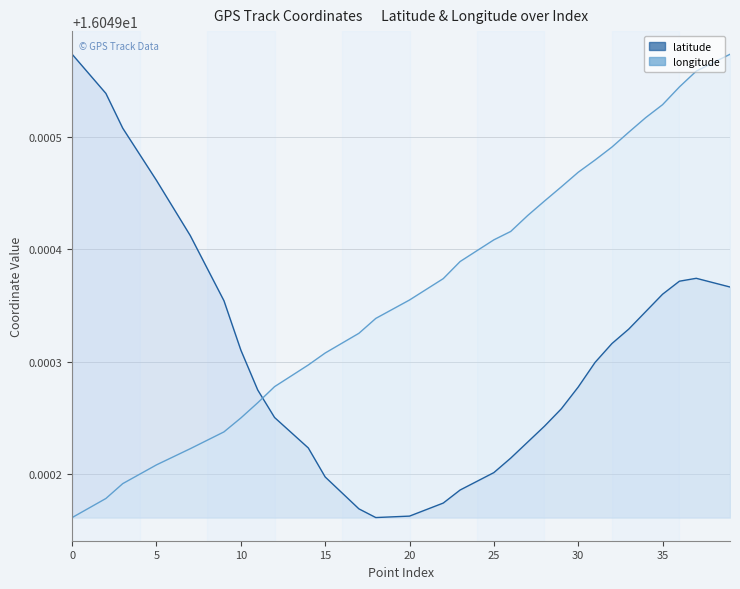

At which label does latitude reach its minimum?

18